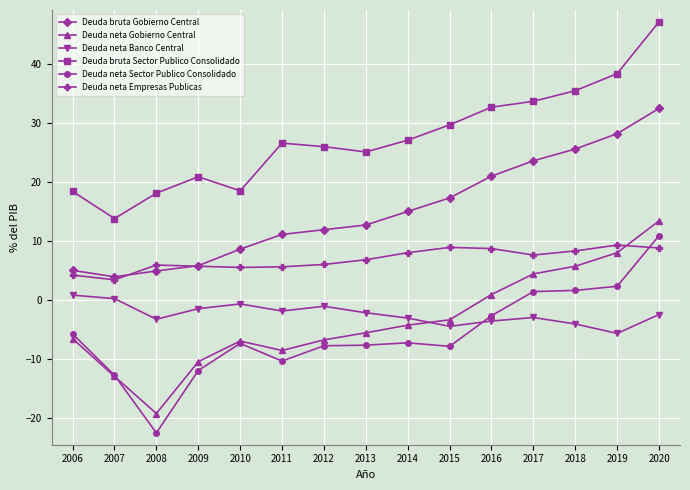

What is the difference between the highest and lowest values at 2017?

36.7